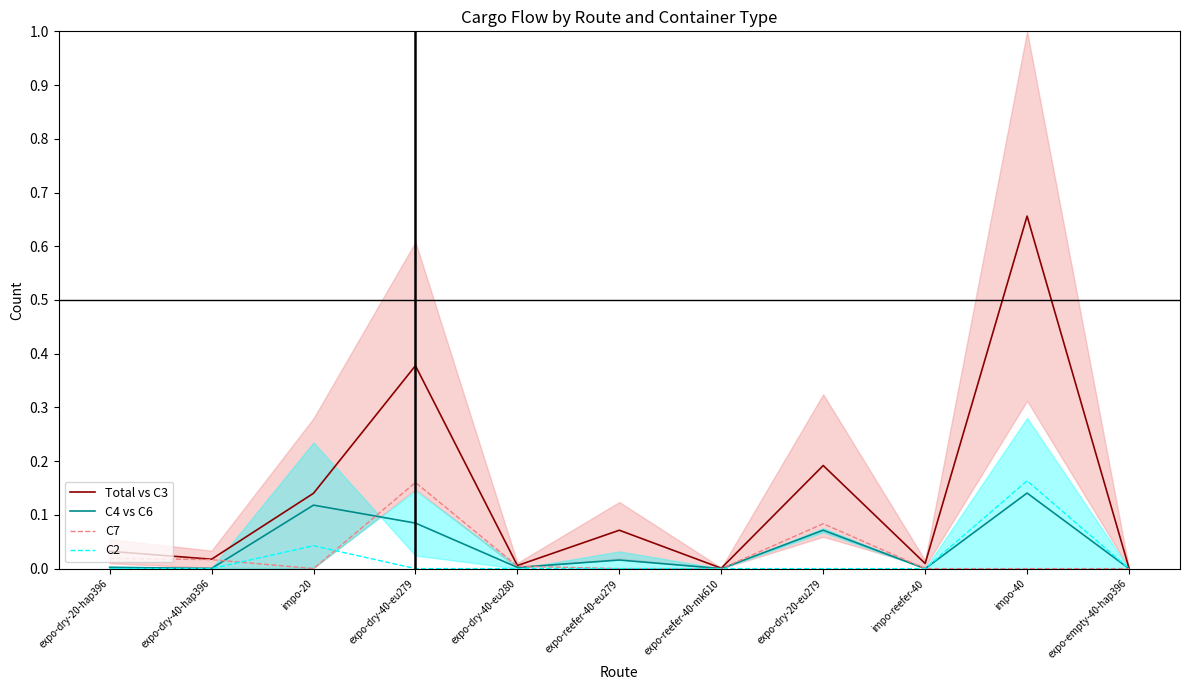

Reading left to right, transcribe all the data shown in this chart.

Total vs C3: expo-dry-20-hap396=0.0	expo-dry-40-hap396=0.0	impo-20=0.1	expo-dry-40-eu279=0.4	expo-dry-40-eu280=0.0	expo-reefer-40-eu279=0.1	expo-reefer-40-mk610=0.0	expo-dry-20-eu279=0.2	impo-reefer-40=0.0	impo-40=0.7	expo-empty-40-hap396=0.0
C4 vs C6: expo-dry-20-hap396=0.0	expo-dry-40-hap396=0.0	impo-20=0.1	expo-dry-40-eu279=0.1	expo-dry-40-eu280=0.0	expo-reefer-40-eu279=0.0	expo-reefer-40-mk610=0.0	expo-dry-20-eu279=0.1	impo-reefer-40=0.0	impo-40=0.1	expo-empty-40-hap396=0.0
C7: expo-dry-20-hap396=0.0	expo-dry-40-hap396=0.0	impo-20=0.0	expo-dry-40-eu279=0.2	expo-dry-40-eu280=0.0	expo-reefer-40-eu279=0.0	expo-reefer-40-mk610=0.0	expo-dry-20-eu279=0.1	impo-reefer-40=0.0	impo-40=0.0	expo-empty-40-hap396=0.0
C2: expo-dry-20-hap396=0.0	expo-dry-40-hap396=0.0	impo-20=0.0	expo-dry-40-eu279=0.0	expo-dry-40-eu280=0.0	expo-reefer-40-eu279=0.0	expo-reefer-40-mk610=0.0	expo-dry-20-eu279=0.0	impo-reefer-40=0.0	impo-40=0.2	expo-empty-40-hap396=0.0